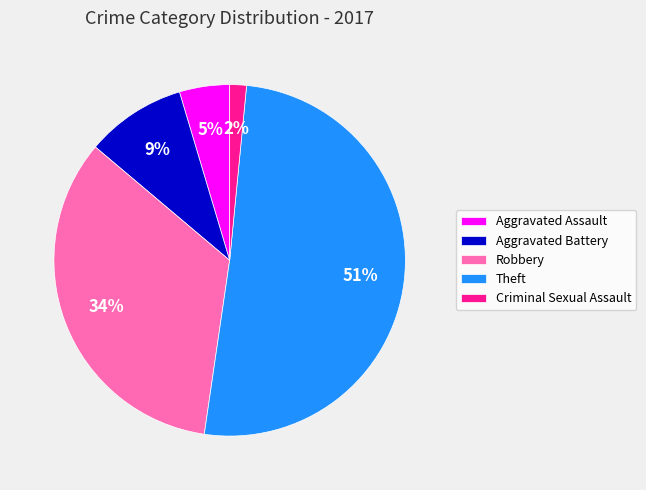

Between Aggravated Assault and Aggravated Battery, which is larger?

Aggravated Battery